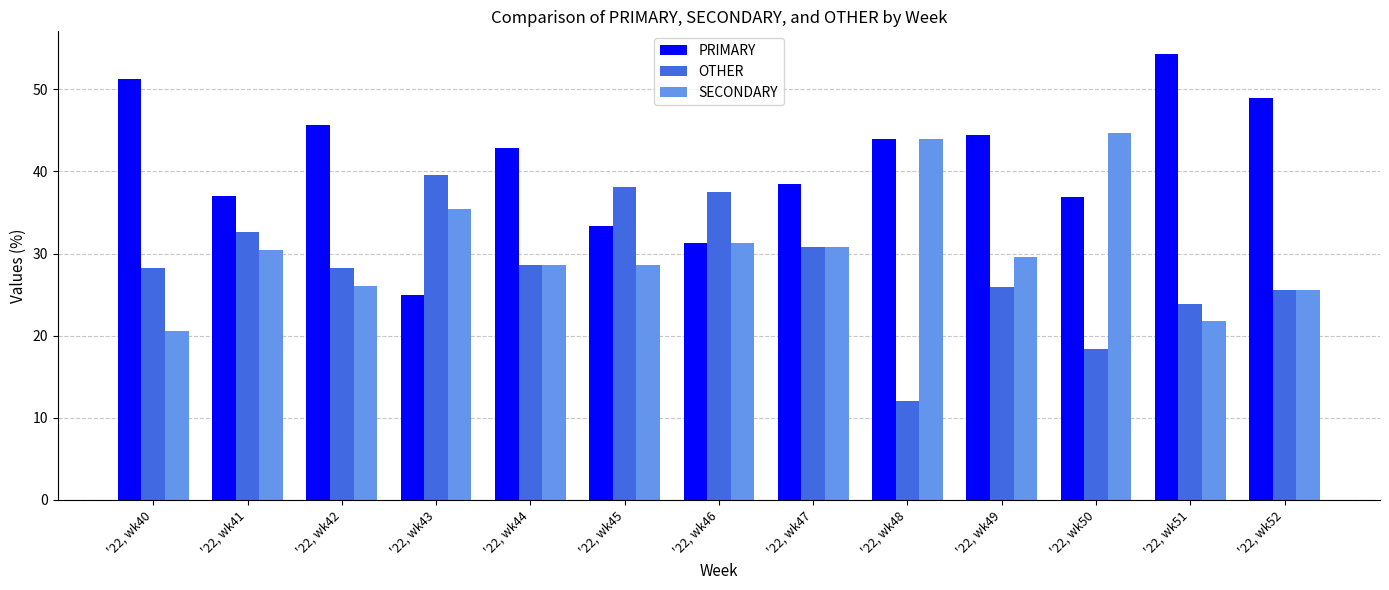

Count the number of categories in the chart.

13